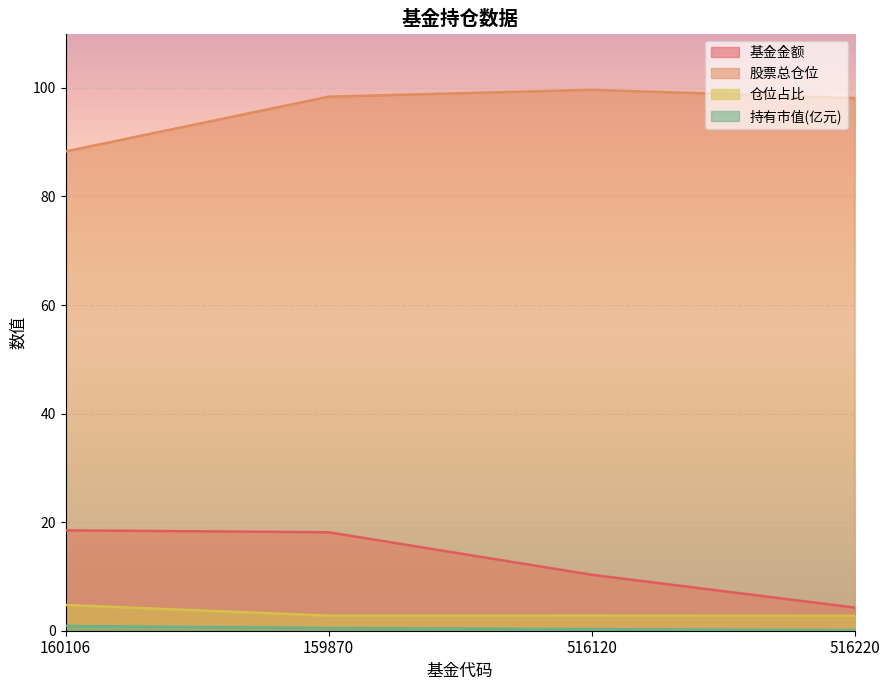

True or false: 基金金额 has a value of 6.4 at 516220.

False